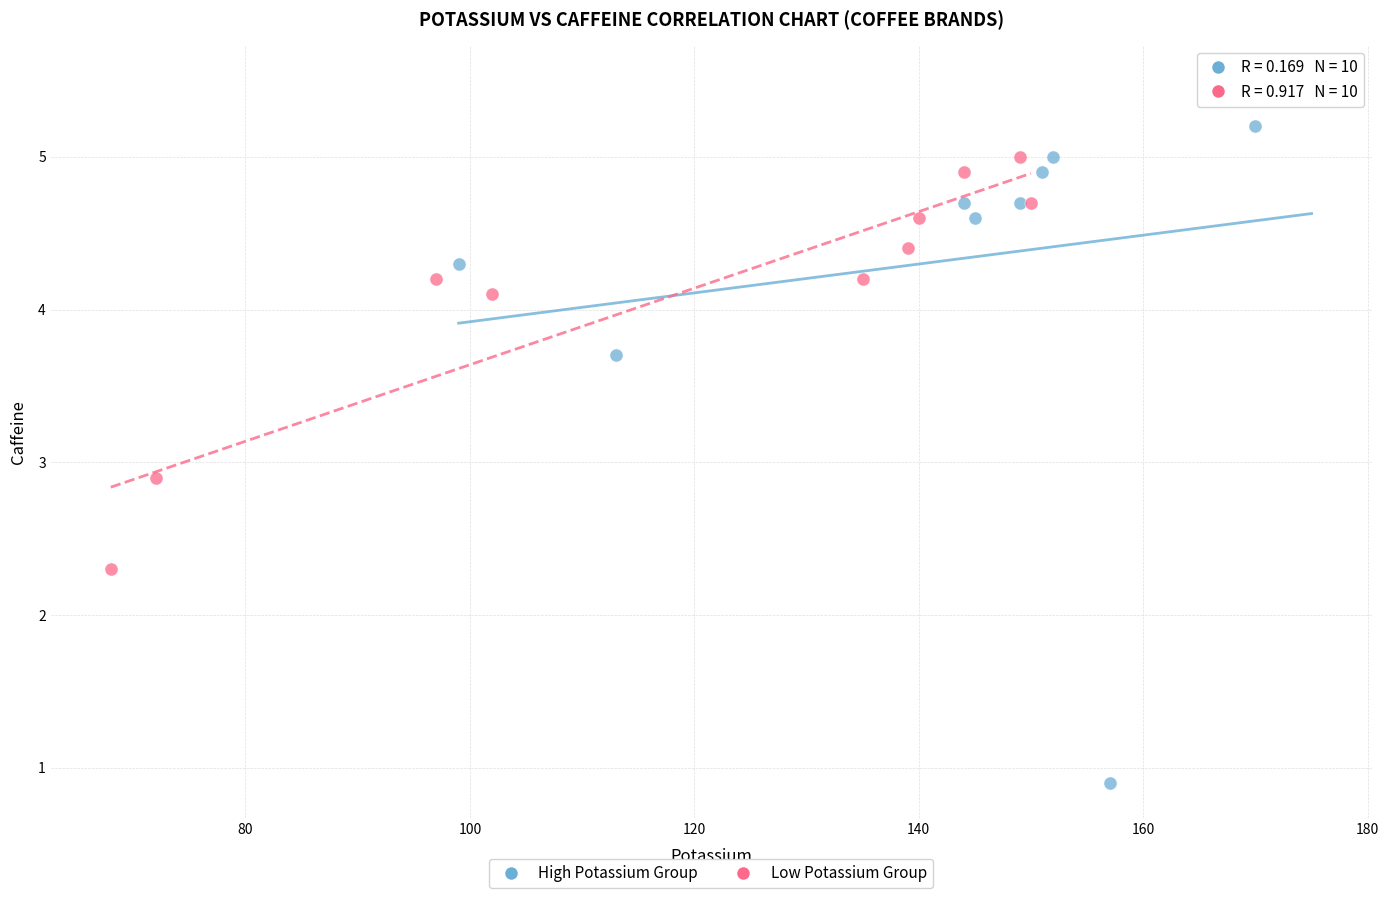

Which series has the widest spread of Y values?

High Potassium Group